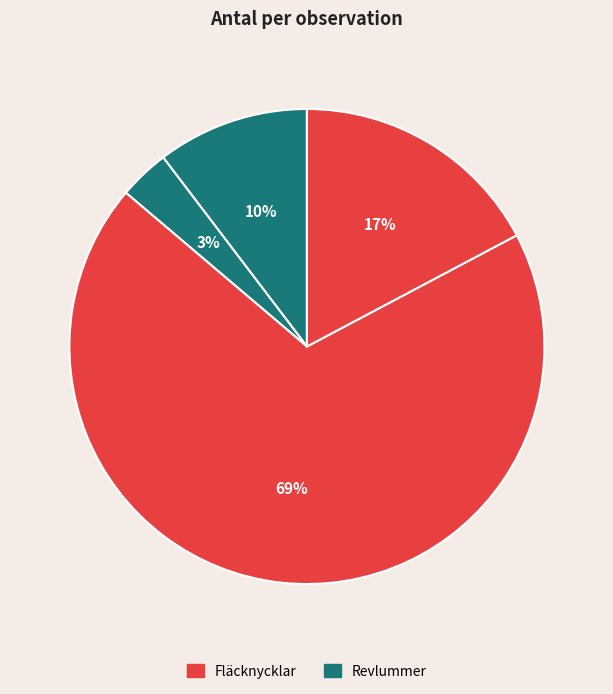

Which slice is the smallest?

Revlummer (104156796)